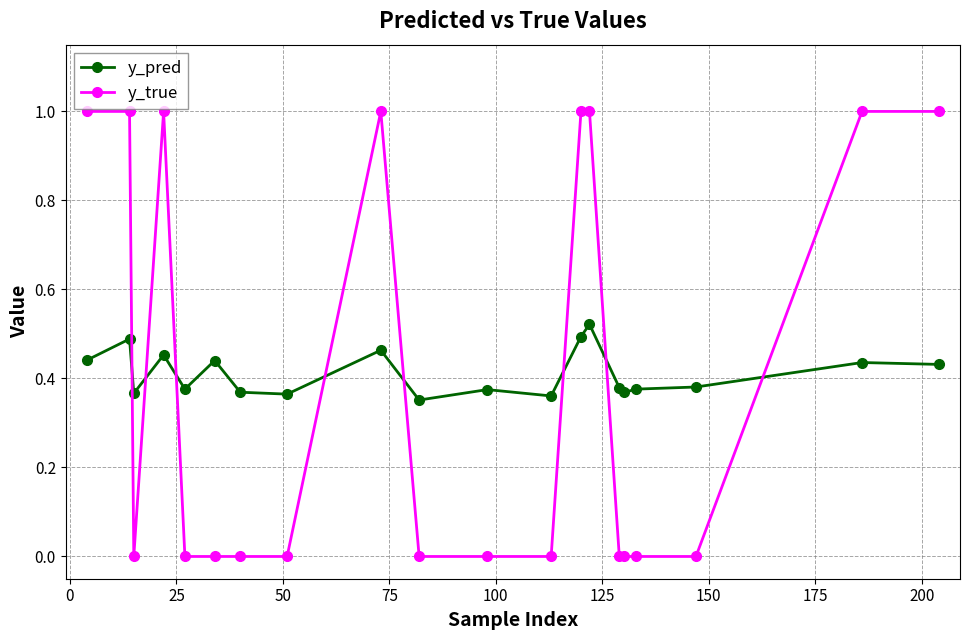

Which series has the widest spread of values?

y_true